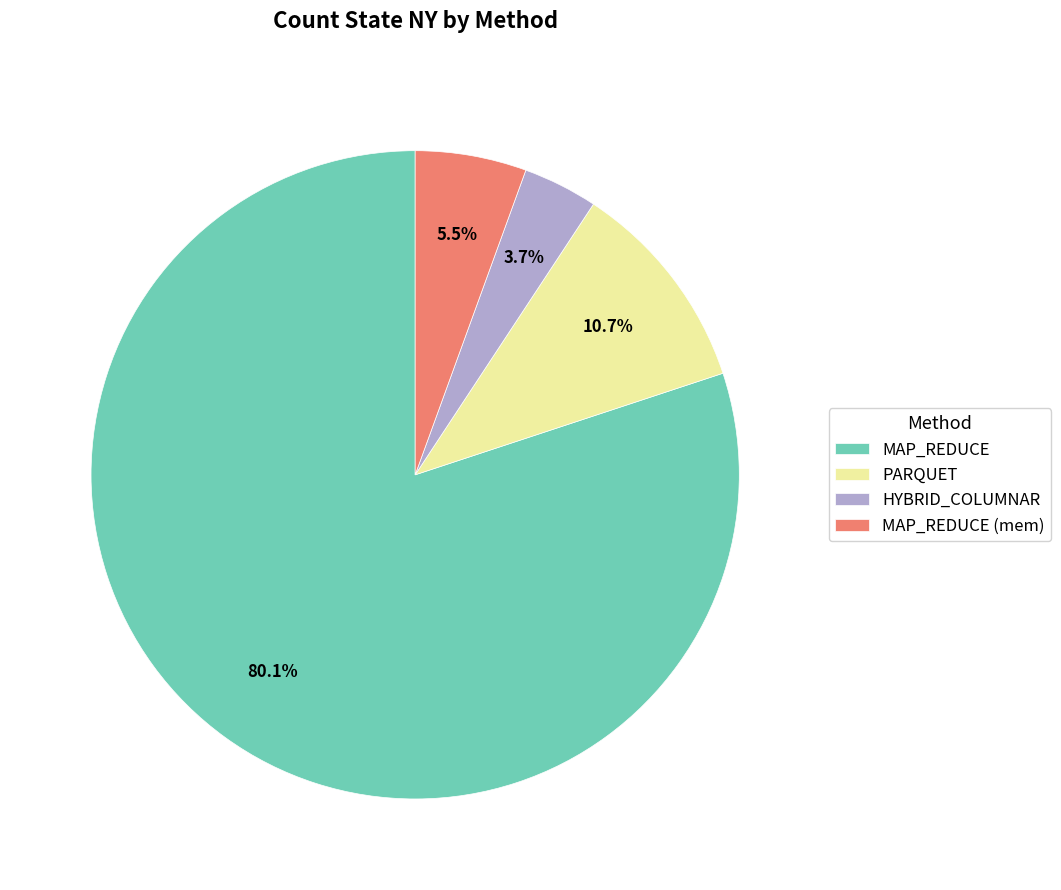

Which category has the smallest portion of the pie?

HYBRID_COLUMNAR